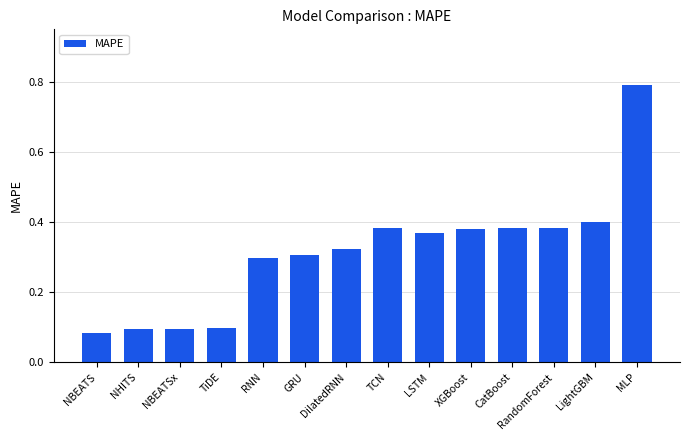

Which label corresponds to the smallest value in the chart?

NBEATS